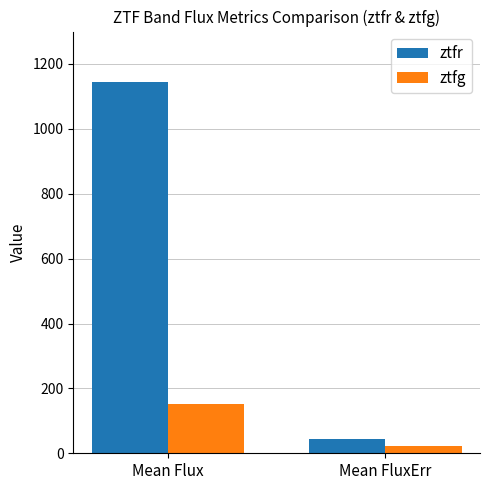

What is the greatest value displayed?

1143.1